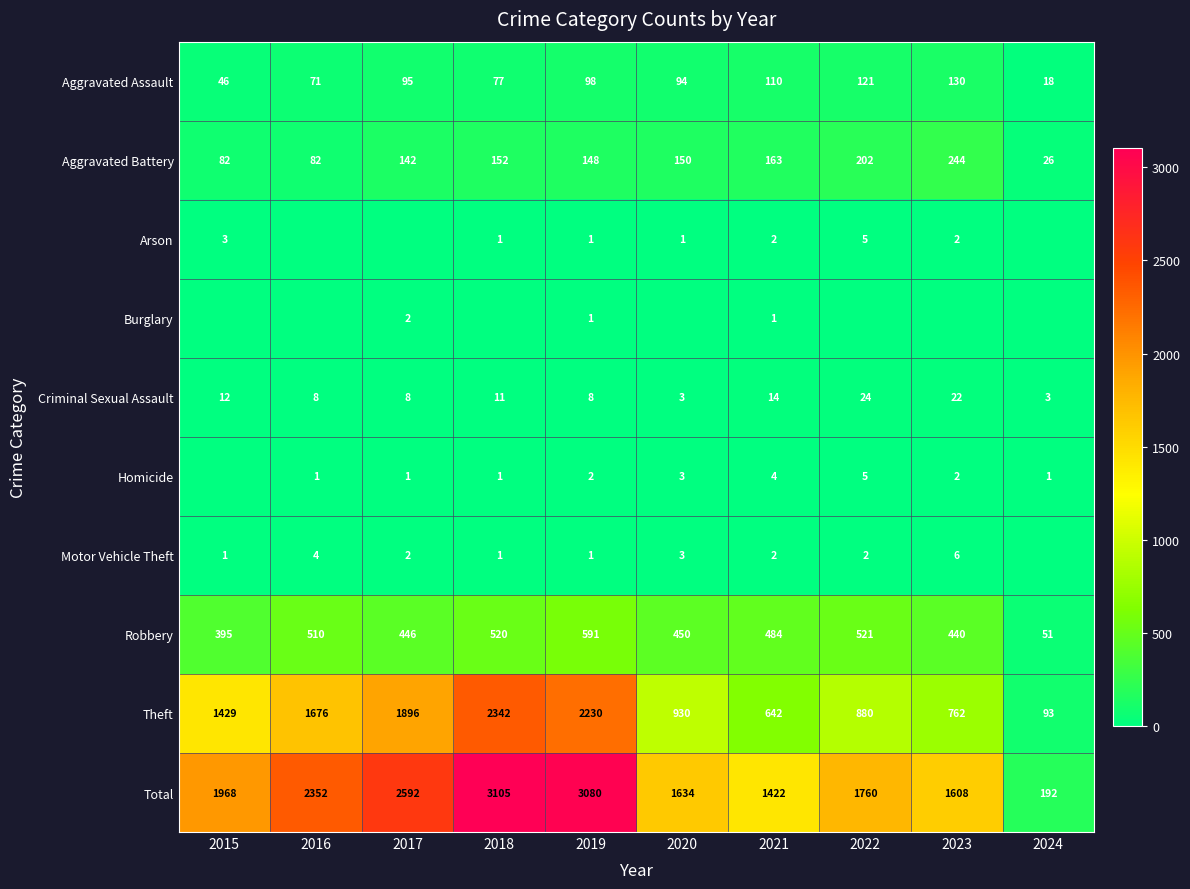

At which label does Total reach its peak?

2018